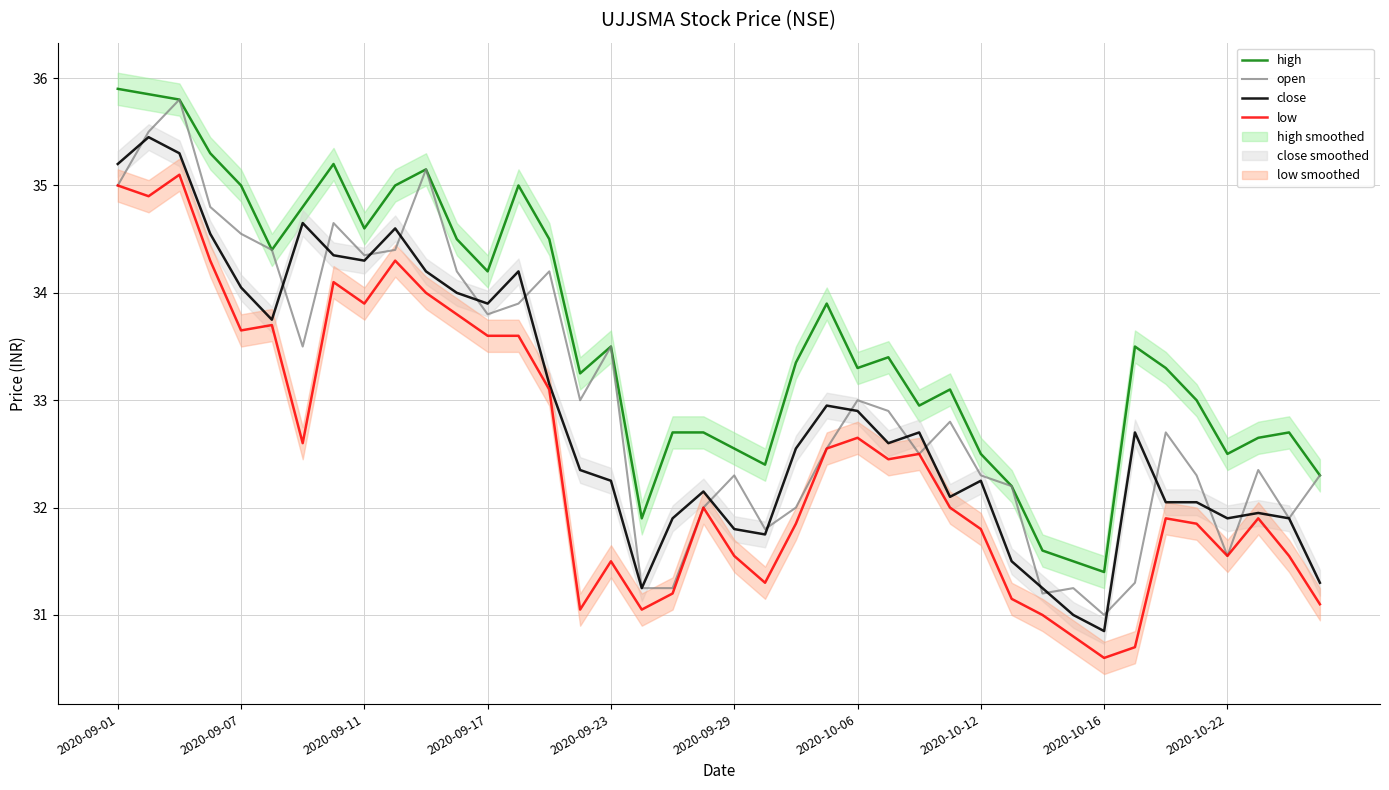

True or false: close and high cross at least once.

False